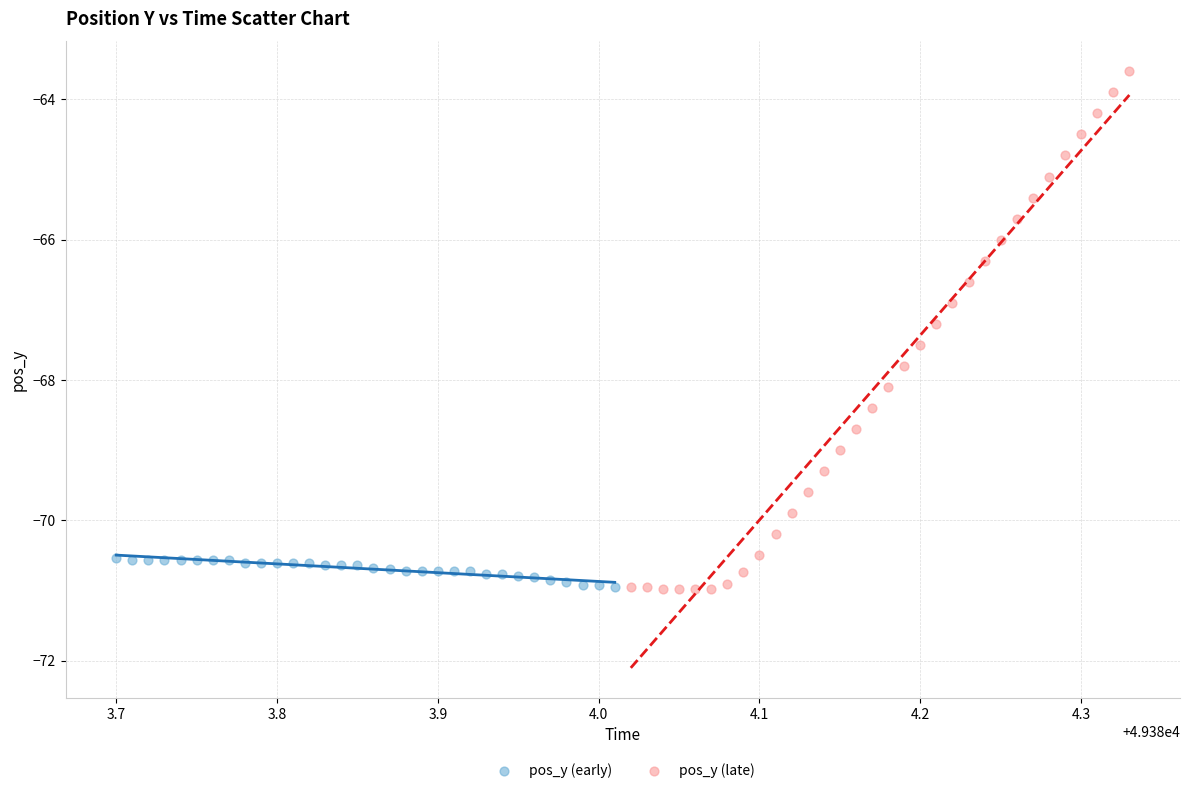

What are all the series names shown in the legend?

pos_y (early), pos_y (late)